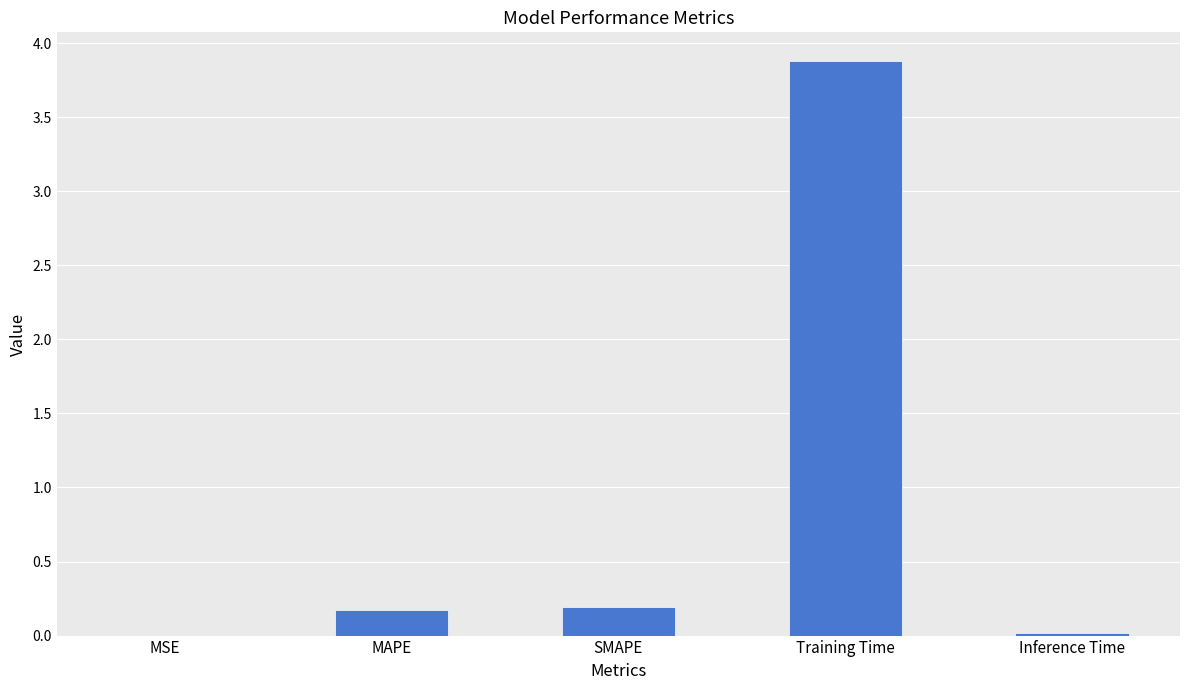

Read the value at Training Time.

3.9